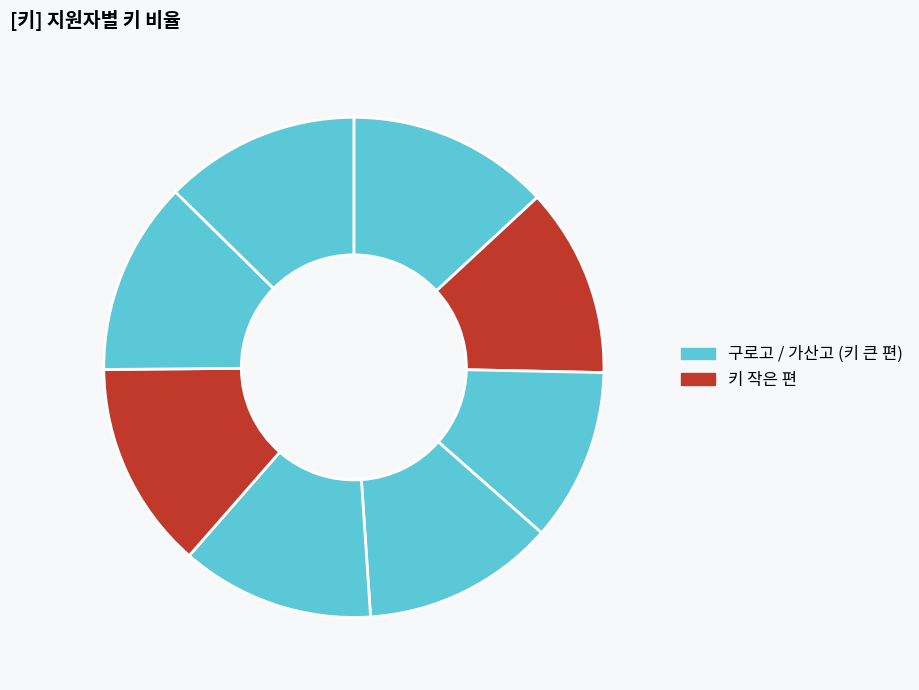

How many segments does this pie chart have?

8